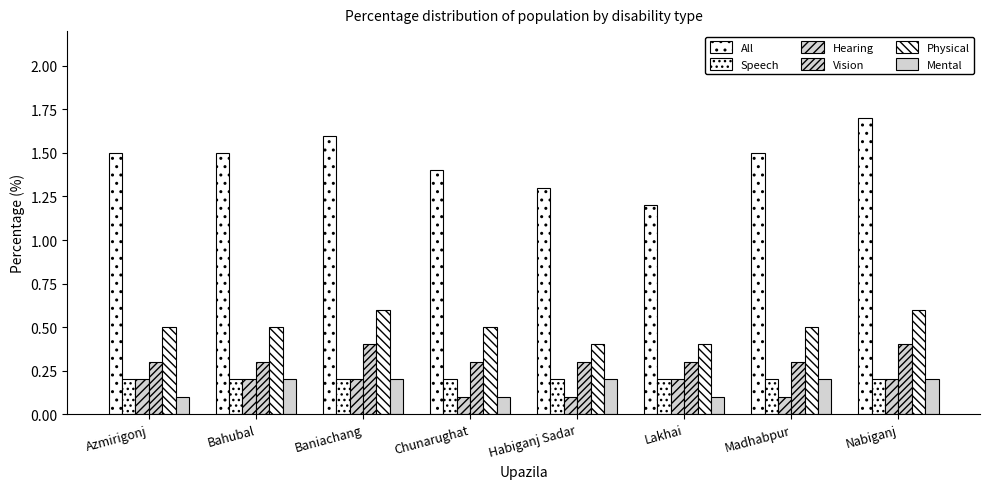

Rank the series at Habiganj Sadar from lowest to highest value.

Hearing, Speech, Mental, Vision, Physical, All